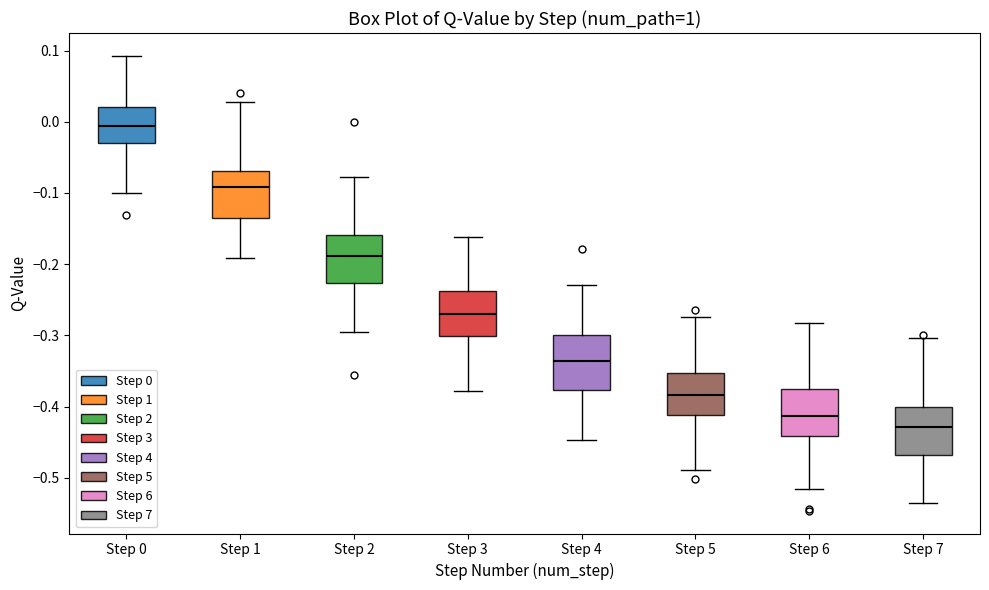

Reading left to right, read every box against the y-axis: the position of its median line, the range the box covers, and the ends of its whiskers. The values are not printed on the chart, so give them approximately, as read against the axis.

Step 0: median -0.01, box -0.03 to 0.02, whiskers -0.10 to 0.09
Step 1: median -0.09, box -0.14 to -0.07, whiskers -0.19 to 0.03
Step 2: median -0.19, box -0.23 to -0.16, whiskers -0.29 to -0.08
Step 3: median -0.27, box -0.30 to -0.24, whiskers -0.38 to -0.16
Step 4: median -0.34, box -0.38 to -0.30, whiskers -0.45 to -0.23
Step 5: median -0.38, box -0.41 to -0.35, whiskers -0.49 to -0.27
Step 6: median -0.41, box -0.44 to -0.38, whiskers -0.51 to -0.28
Step 7: median -0.43, box -0.47 to -0.40, whiskers -0.54 to -0.30